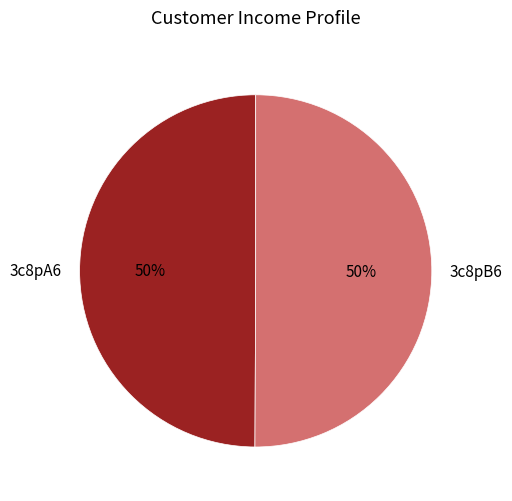

True or false: 3c8pB6 accounts for 55% of the total.

False